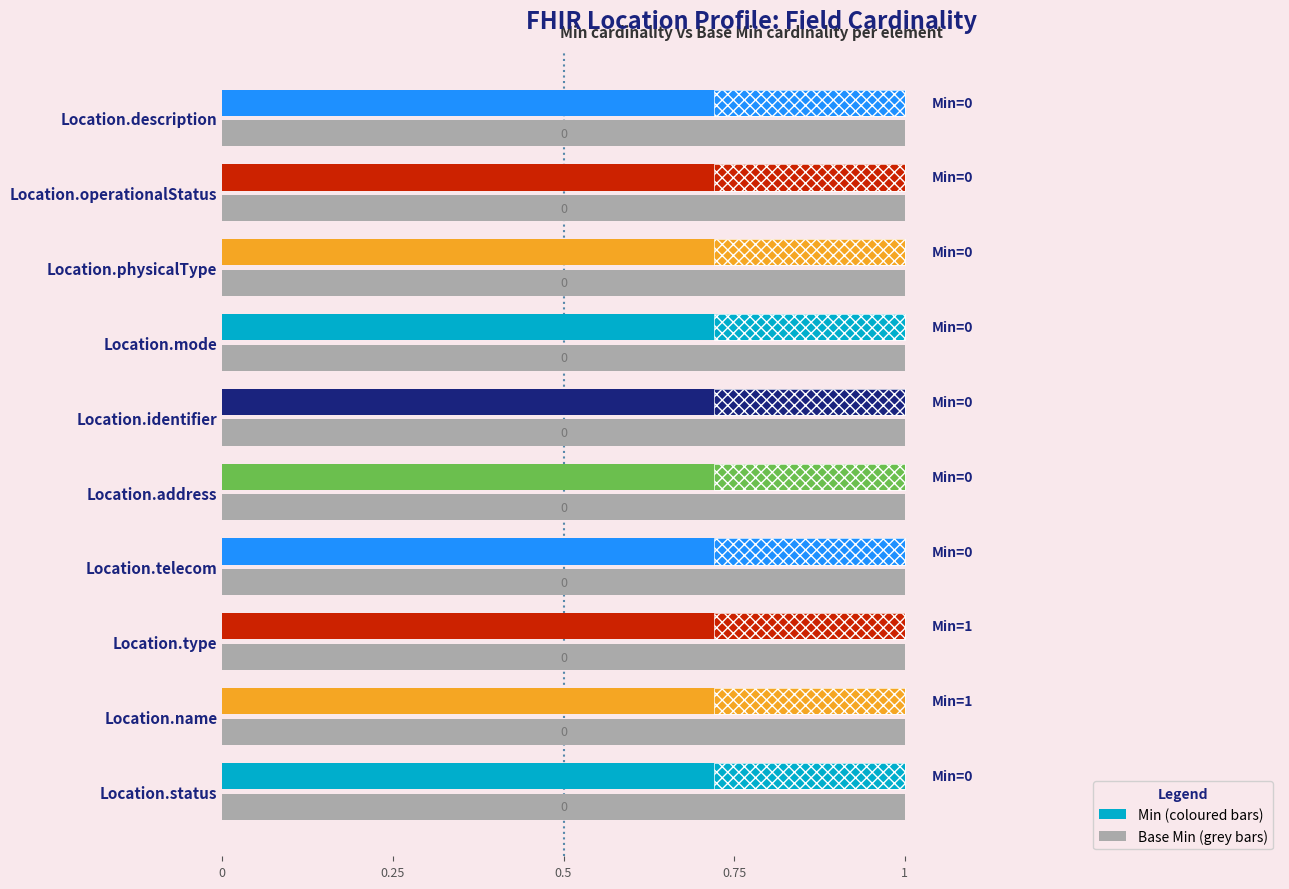

How many data points does each series have?

10